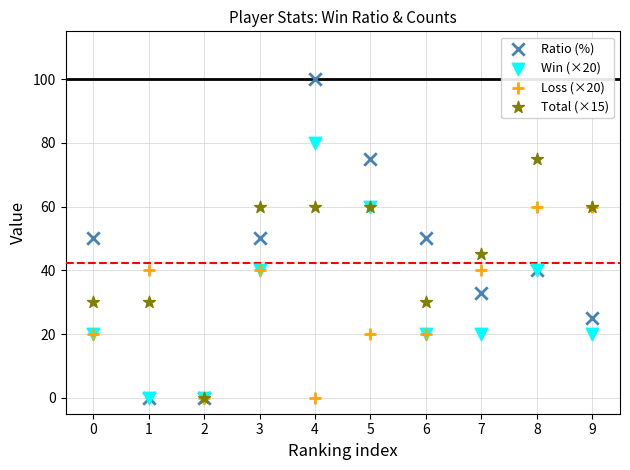

Which series contains the highest Y value?

Ratio (%)